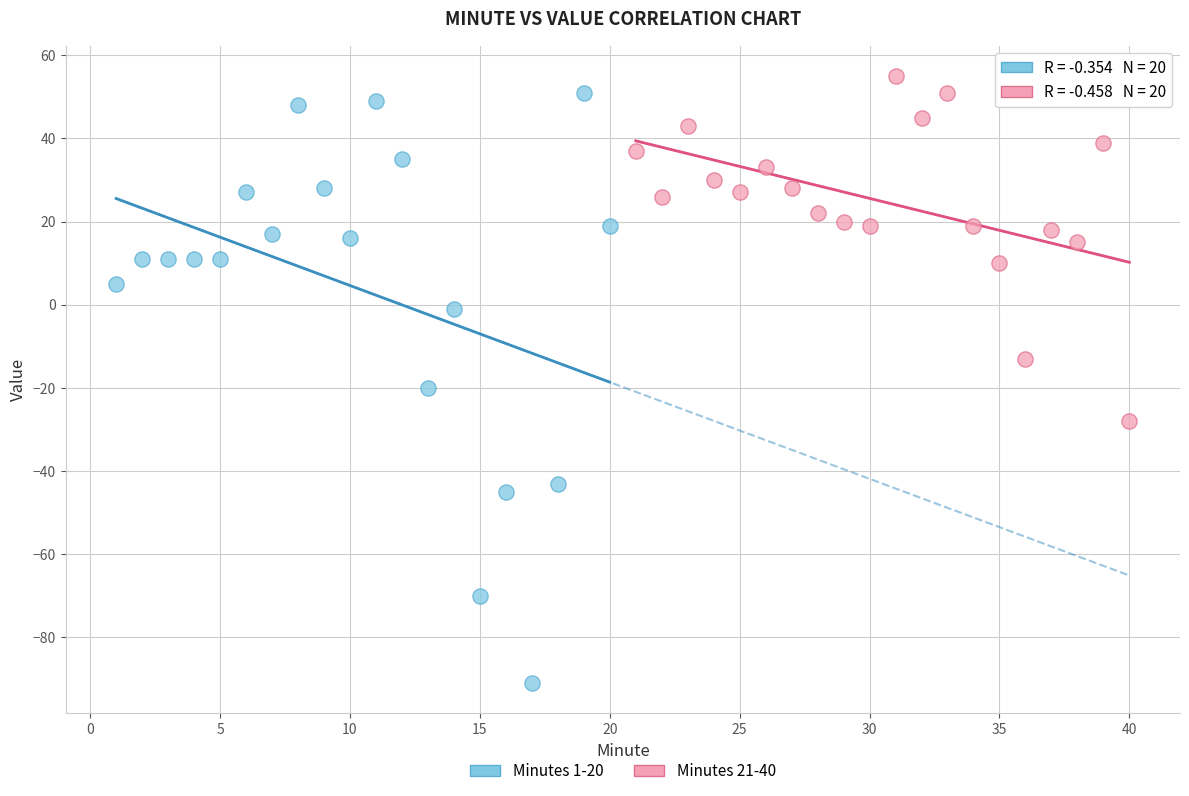

What are all the series names shown in the legend?

Minutes 1-20, Minutes 21-40